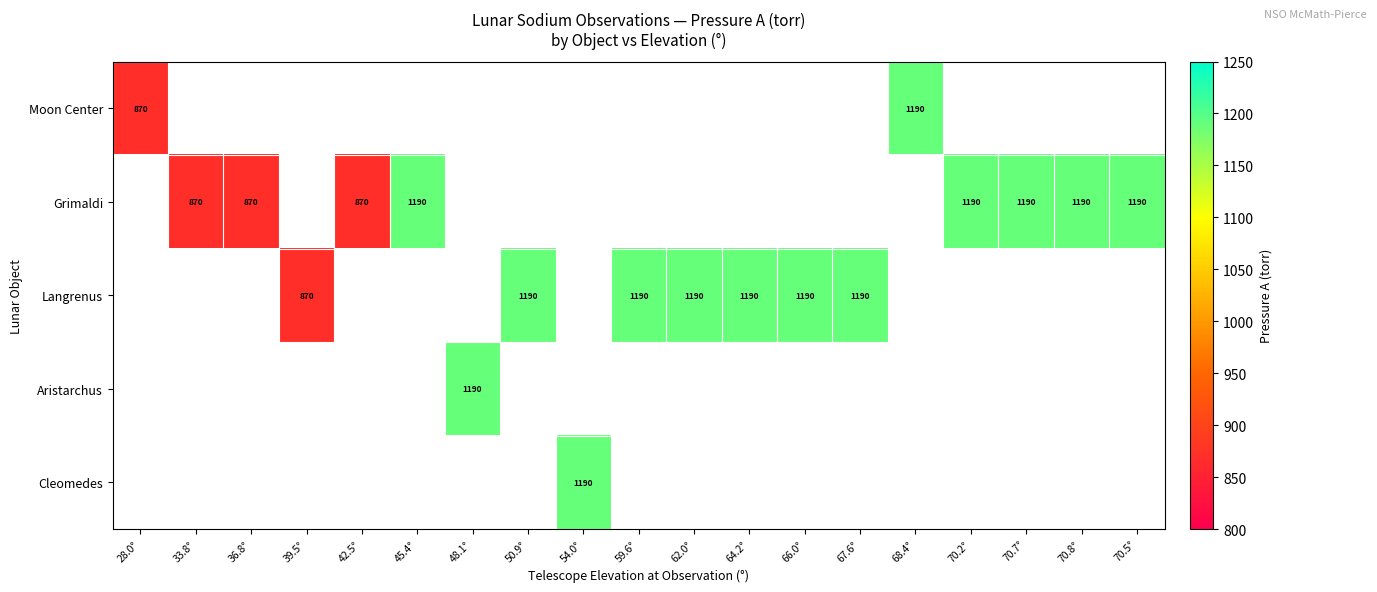

What is the sum of the Langrenus values at 64.2° and 62.0°?

2380